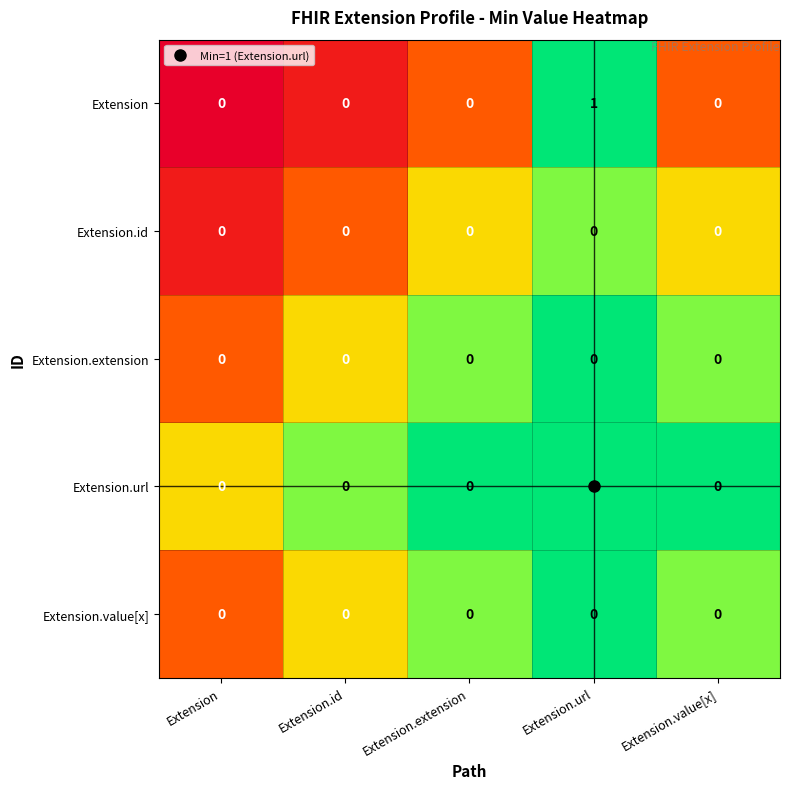

At which category is the sum across all series the highest?

Extension.url